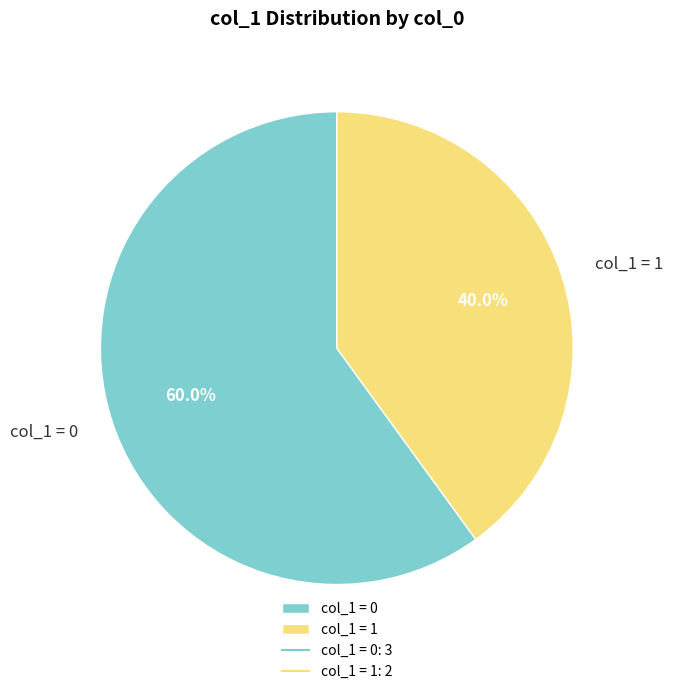

Which category has the biggest portion of the pie?

col_1 = 0